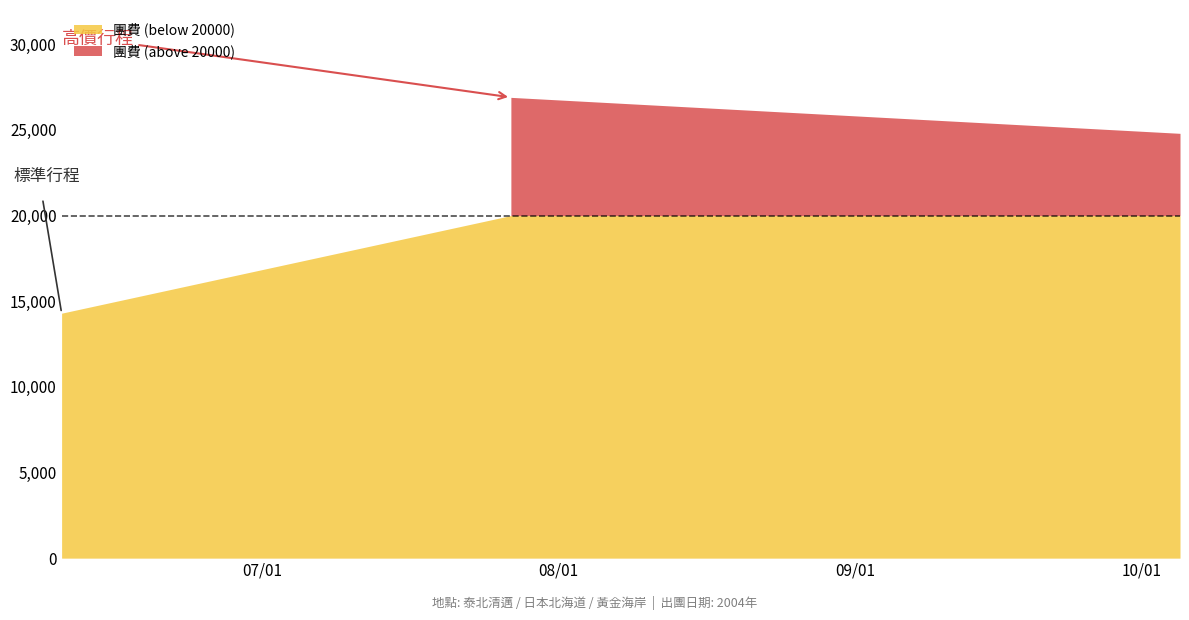

True or false: the data shows 14300 at 2004-06-10.

True